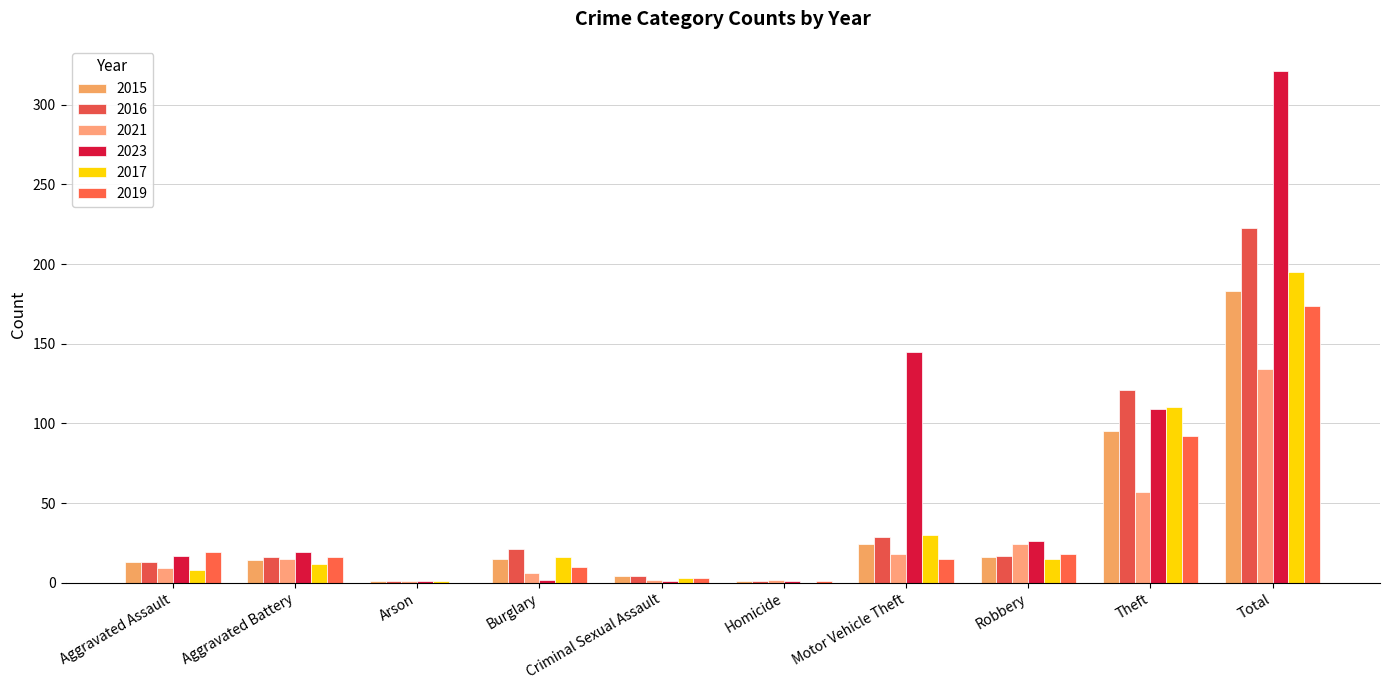

Reading right to left, list all the values displayed in this chart.

2015: Total=183	Theft=95	Robbery=16	Motor Vehicle Theft=24	Homicide=1	Criminal Sexual Assault=4	Burglary=15	Arson=1	Aggravated Battery=14	Aggravated Assault=13
2016: Total=223	Theft=121	Robbery=17	Motor Vehicle Theft=29	Homicide=1	Criminal Sexual Assault=4	Burglary=21	Arson=1	Aggravated Battery=16	Aggravated Assault=13
2021: Total=134	Theft=57	Robbery=24	Motor Vehicle Theft=18	Homicide=2	Criminal Sexual Assault=2	Burglary=6	Arson=1	Aggravated Battery=15	Aggravated Assault=9
2023: Total=321	Theft=109	Robbery=26	Motor Vehicle Theft=145	Homicide=1	Criminal Sexual Assault=1	Burglary=2	Arson=1	Aggravated Battery=19	Aggravated Assault=17
2017: Total=195	Theft=110	Robbery=15	Motor Vehicle Theft=30	Homicide=0	Criminal Sexual Assault=3	Burglary=16	Arson=1	Aggravated Battery=12	Aggravated Assault=8
2019: Total=174	Theft=92	Robbery=18	Motor Vehicle Theft=15	Homicide=1	Criminal Sexual Assault=3	Burglary=10	Arson=0	Aggravated Battery=16	Aggravated Assault=19